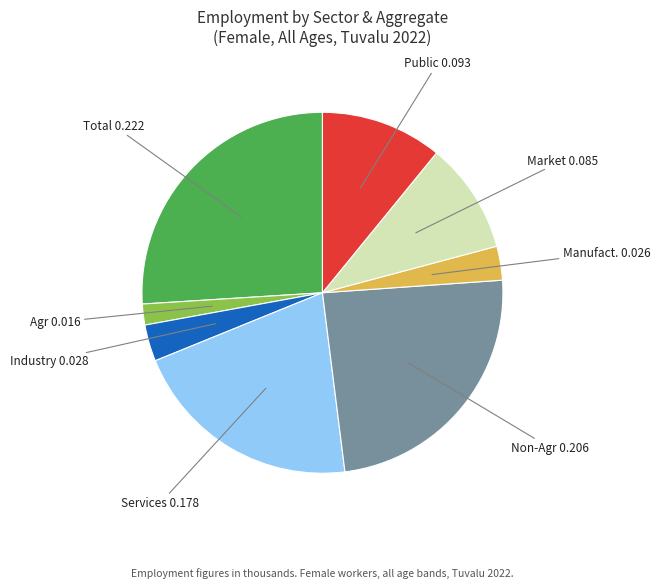

Does any single category account for the majority?

No